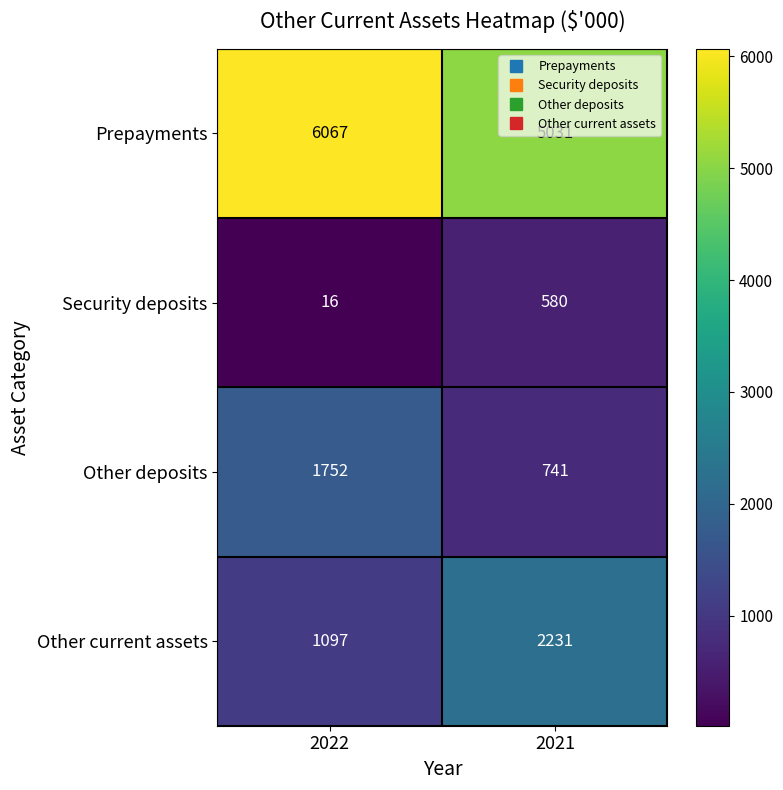

At which category is the sum across all series the highest?

2022